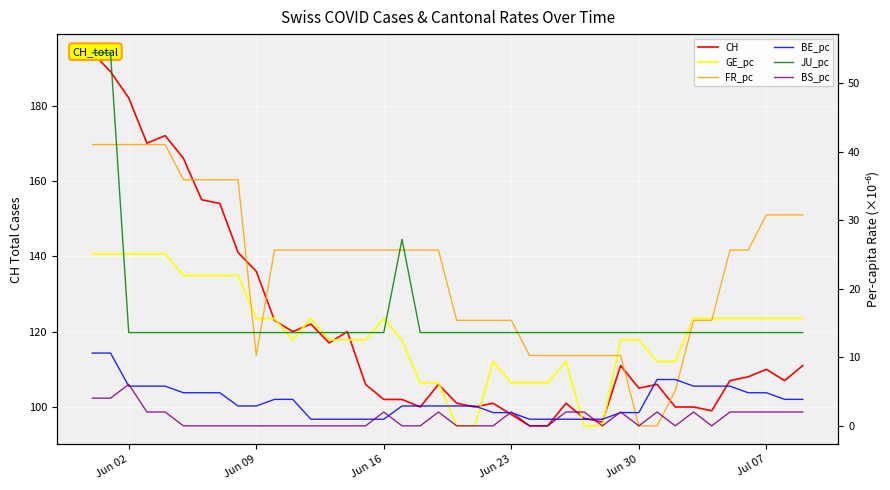

What is the value of the FR_pc point at the 24th from the left?

15.4